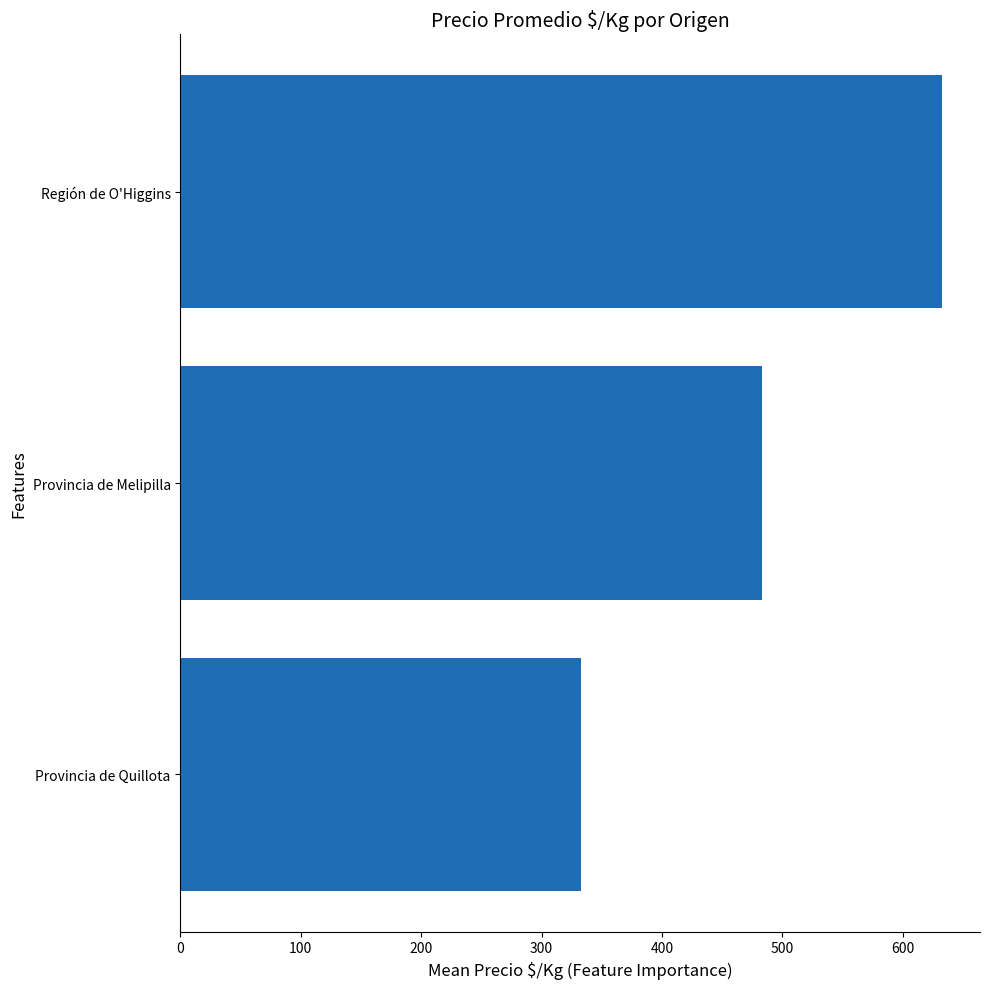

Count the number of categories in the chart.

3